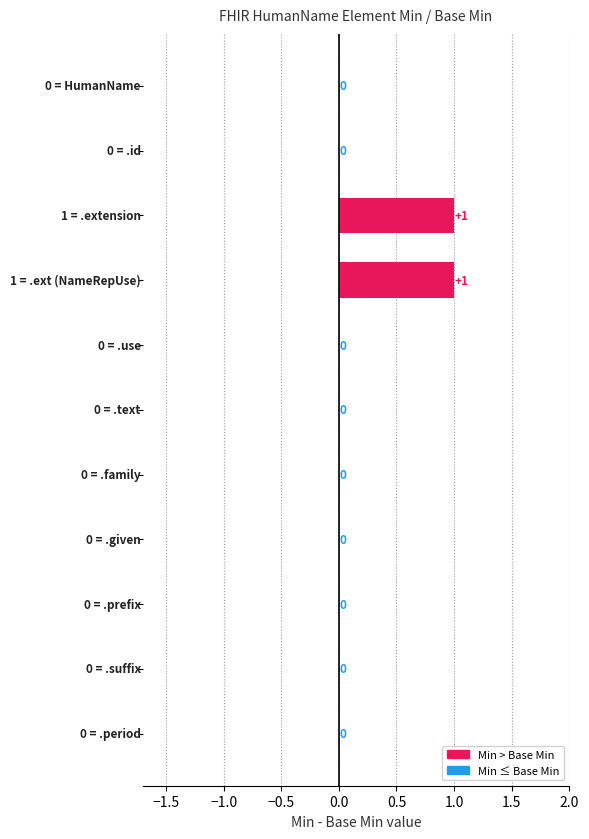

How many values are between 0 and 1?

11